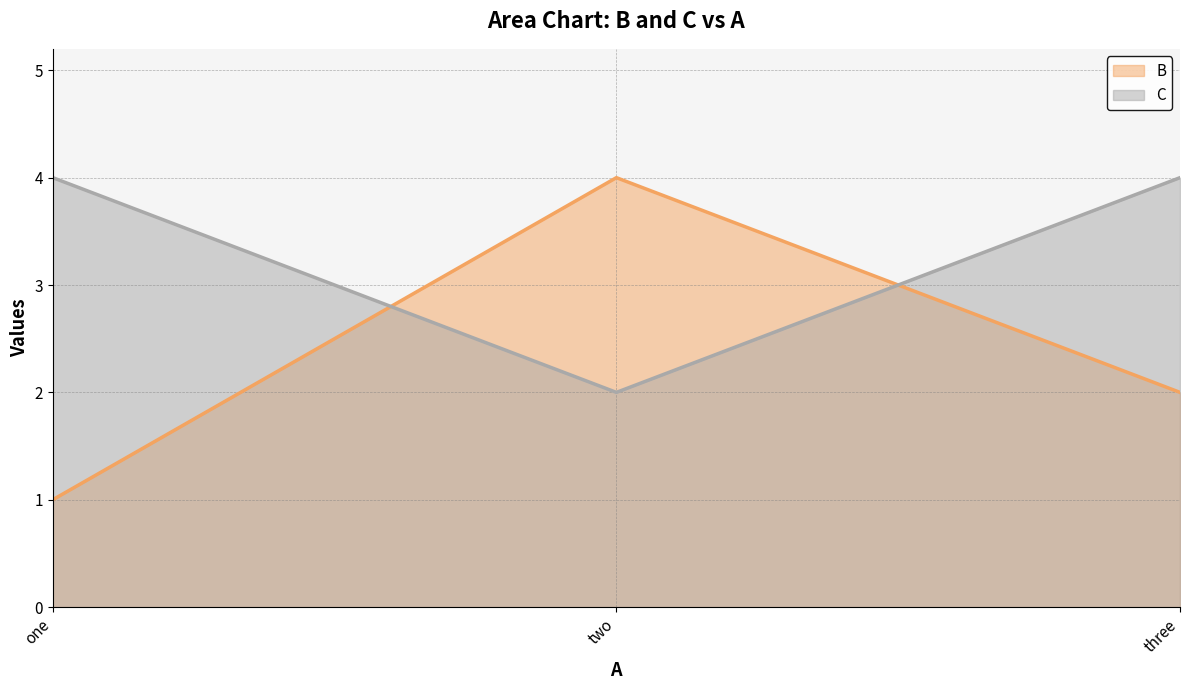

The value of B at three is 2. True or false?

True